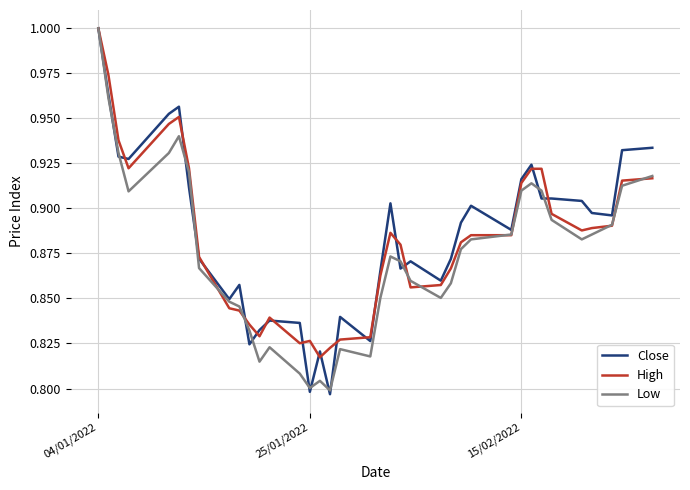

Reading left to right, transcribe all the data shown in this chart.

Close: 1.0	1.0	0.9	0.9	1.0	1.0	0.9	0.9	0.8	0.9	0.8	0.8	0.8	0.8	0.8	0.8	0.8	0.8	0.8	0.9	0.9	0.9	0.9	0.9	0.9	0.9	0.9	0.9	0.9	0.9	0.9	0.9	0.9	0.9	0.9	0.9	0.9
High: 1.0	1.0	0.9	0.9	0.9	1.0	0.9	0.9	0.8	0.8	0.8	0.8	0.8	0.8	0.8	0.8	0.8	0.8	0.8	0.9	0.9	0.9	0.9	0.9	0.9	0.9	0.9	0.9	0.9	0.9	0.9	0.9	0.9	0.9	0.9	0.9	0.9
Low: 1.0	1.0	0.9	0.9	0.9	0.9	0.9	0.9	0.8	0.8	0.8	0.8	0.8	0.8	0.8	0.8	0.8	0.8	0.8	0.9	0.9	0.9	0.9	0.9	0.9	0.9	0.9	0.9	0.9	0.9	0.9	0.9	0.9	0.9	0.9	0.9	0.9